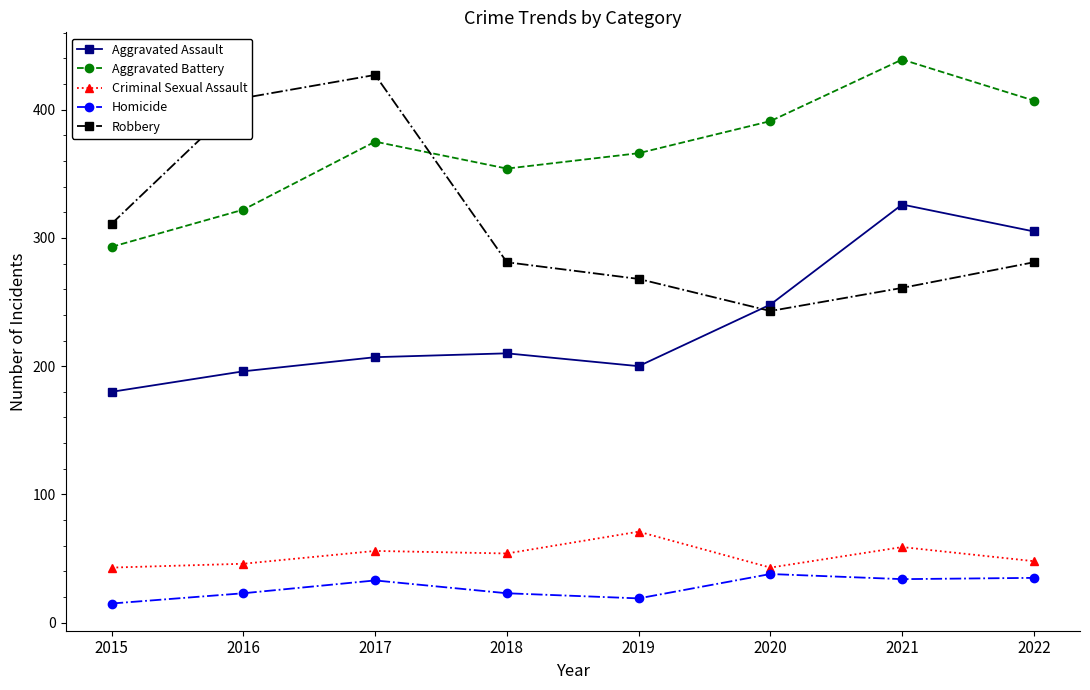

What is the value of the Homicide point at the 6th from the left?

38